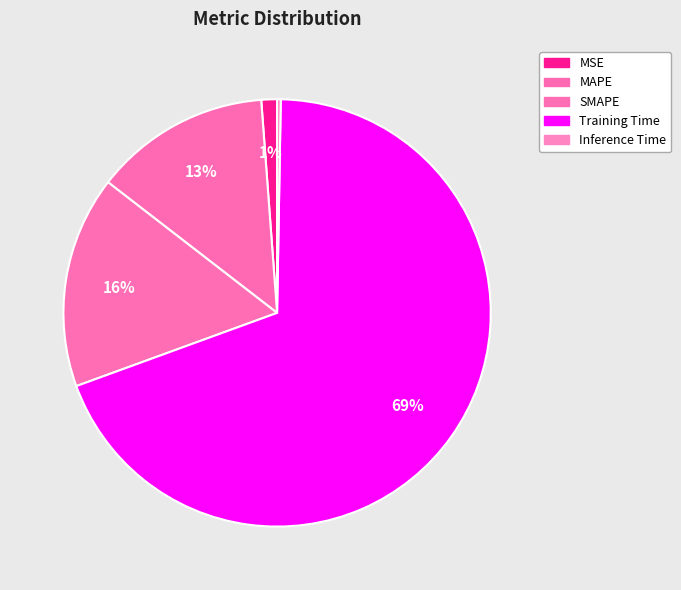

Is it true that Inference Time is 1% of the pie?

False